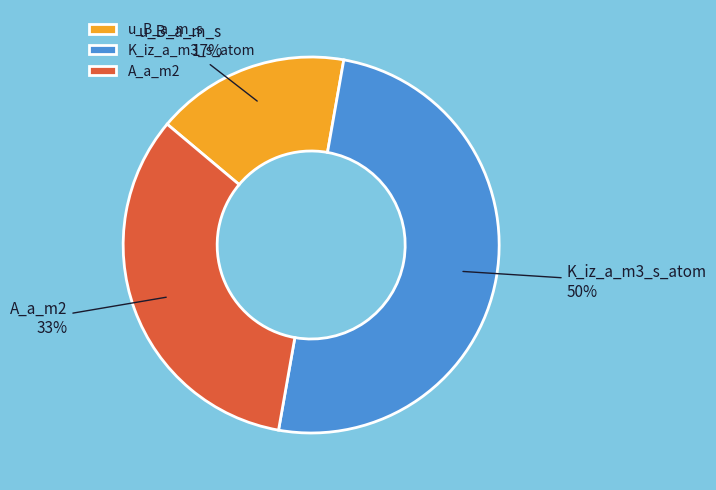

Between K_iz_a_m3_s_atom and u_B_a_m_s, which is larger?

K_iz_a_m3_s_atom